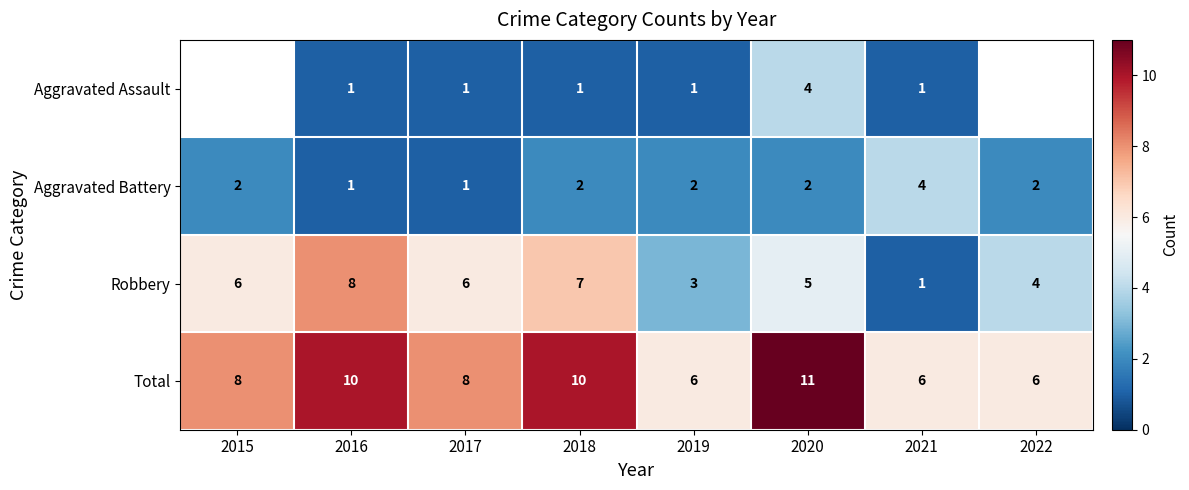

The value of Aggravated Battery at 2016 is 0.4. True or false?

False